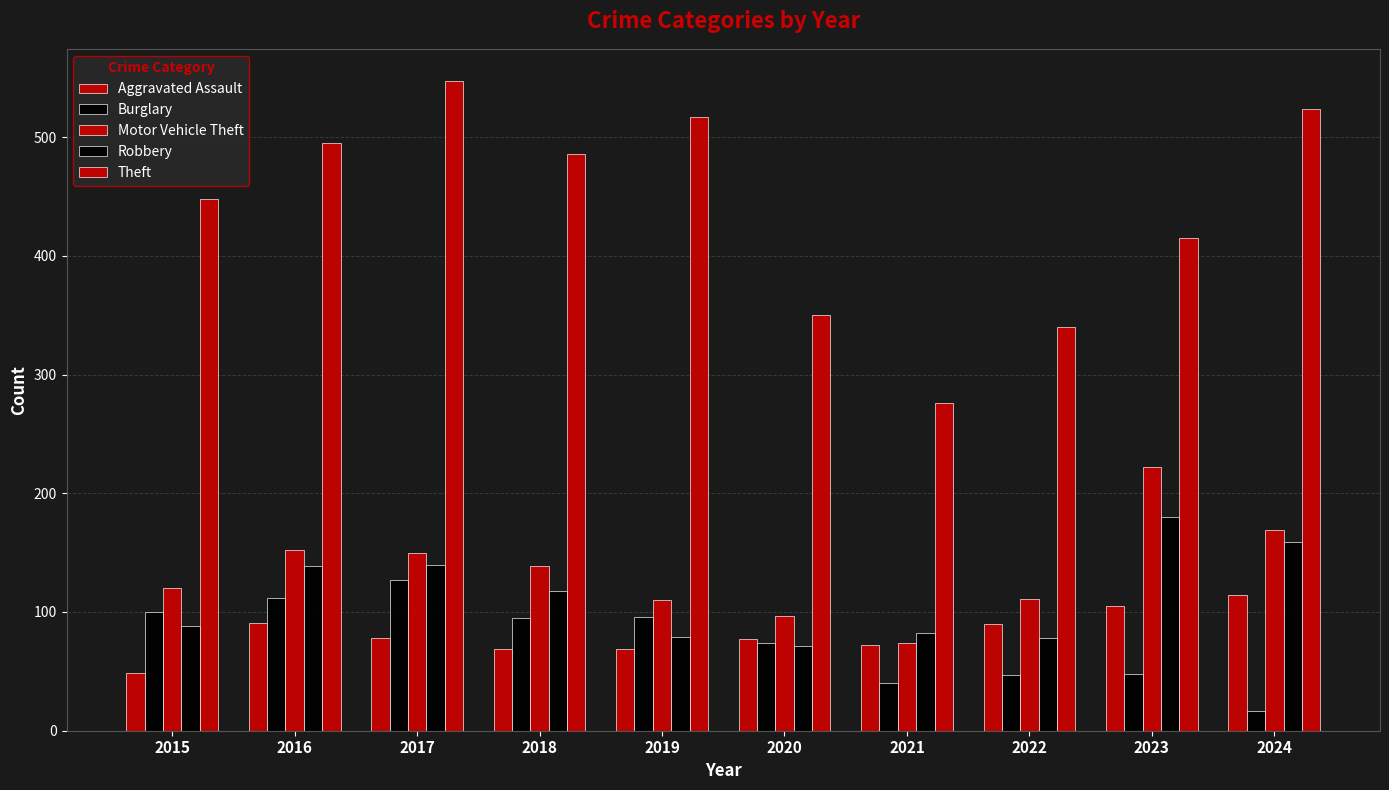

How many bars are there in each group?

5